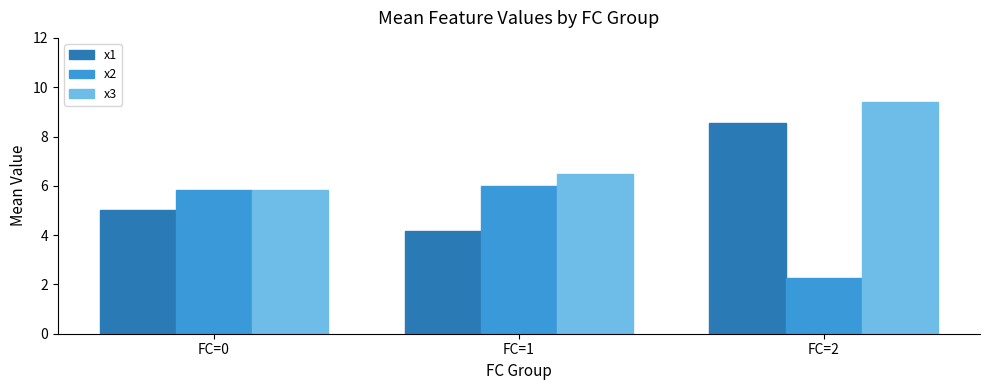

Where does the x3 series first go above 6?

FC=1